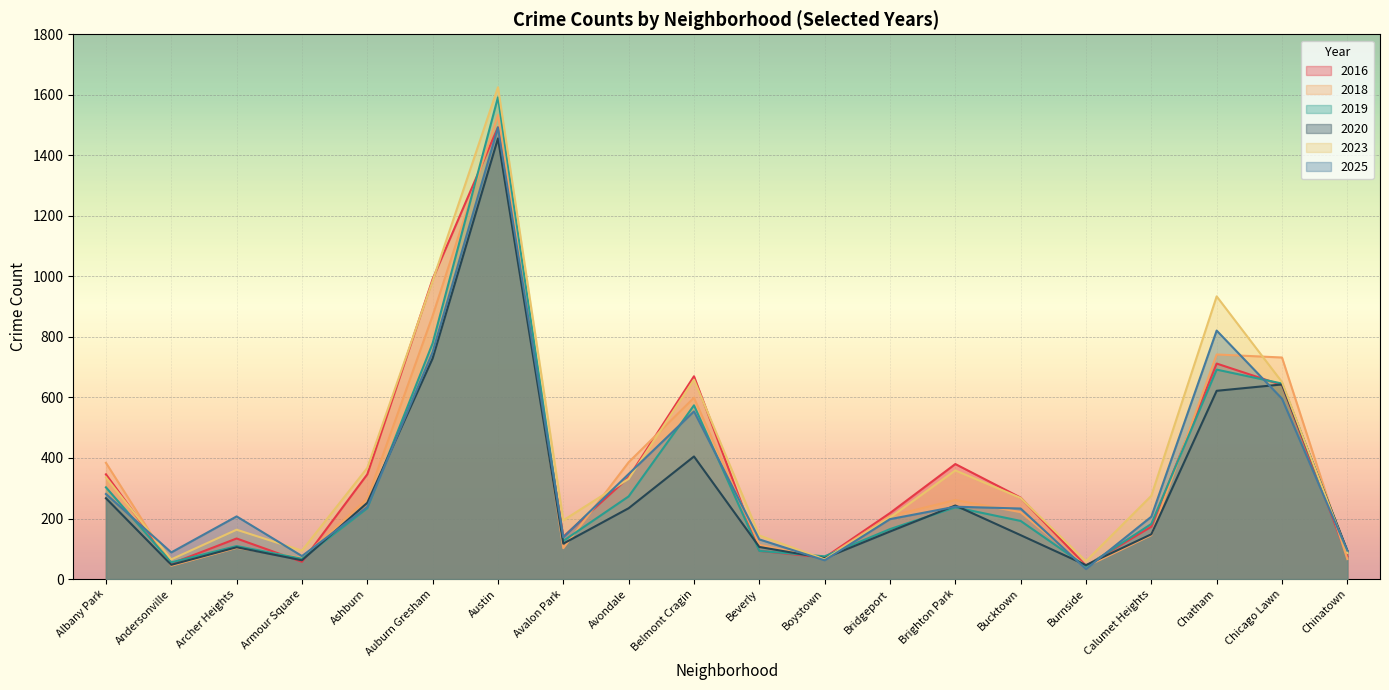

How many interior local valleys does the 2018 series have?

5